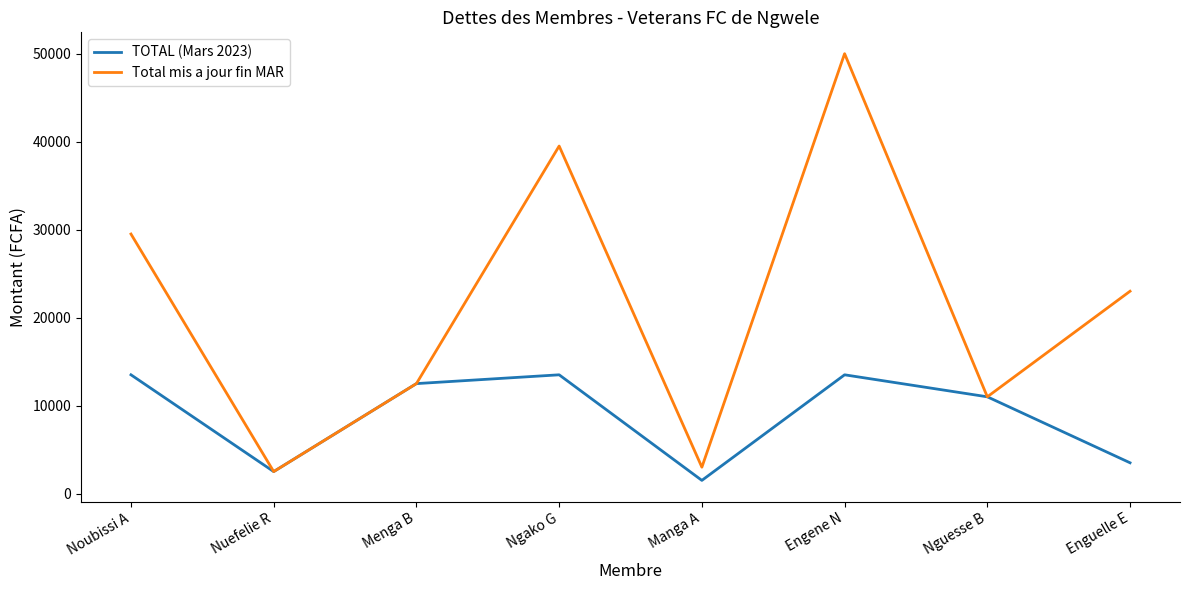

Is this an area chart (filled region under the line)?

No